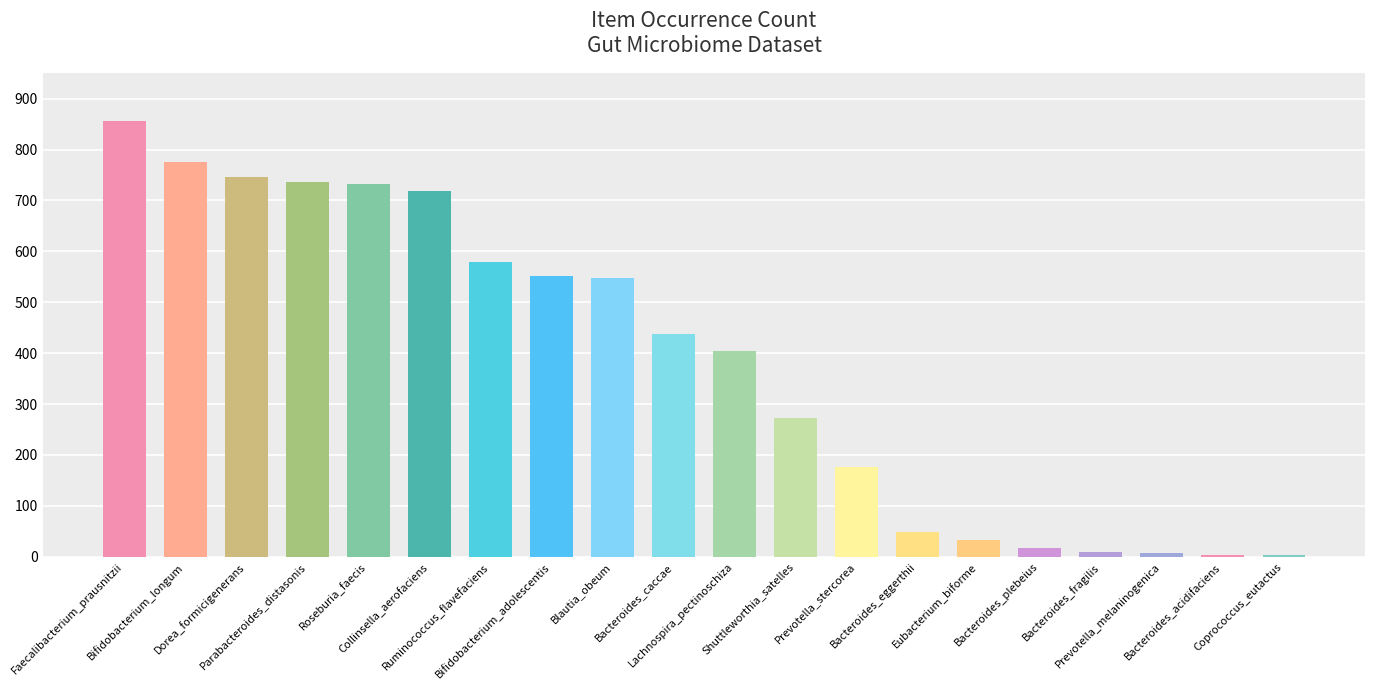

Count the number of data series in this chart.

1